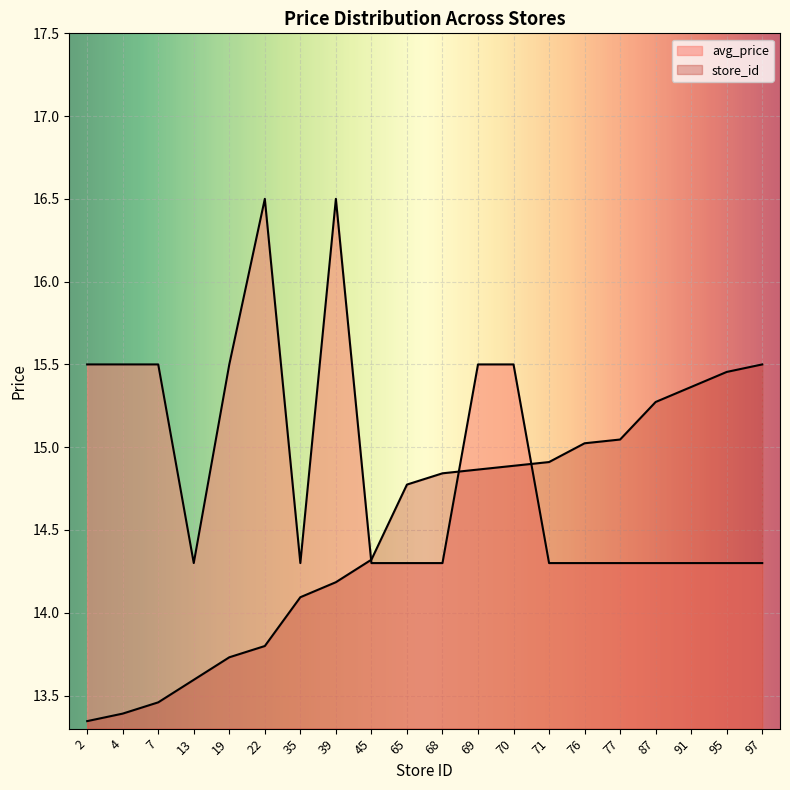

Rank the series by their average value, from lowest to highest.

store_id, avg_price